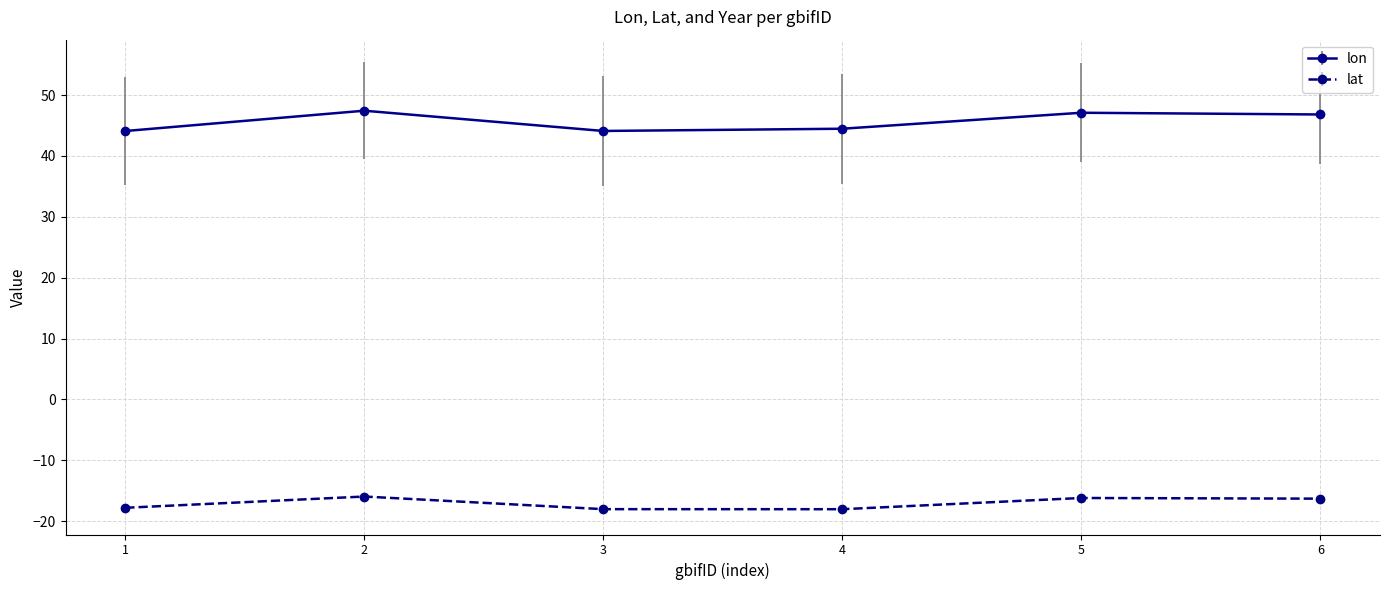

True or false: lon has a value of 47.4 at 2.

True